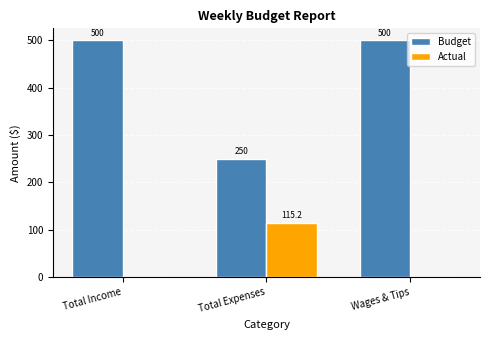

Which series has the largest total across all categories?

Budget